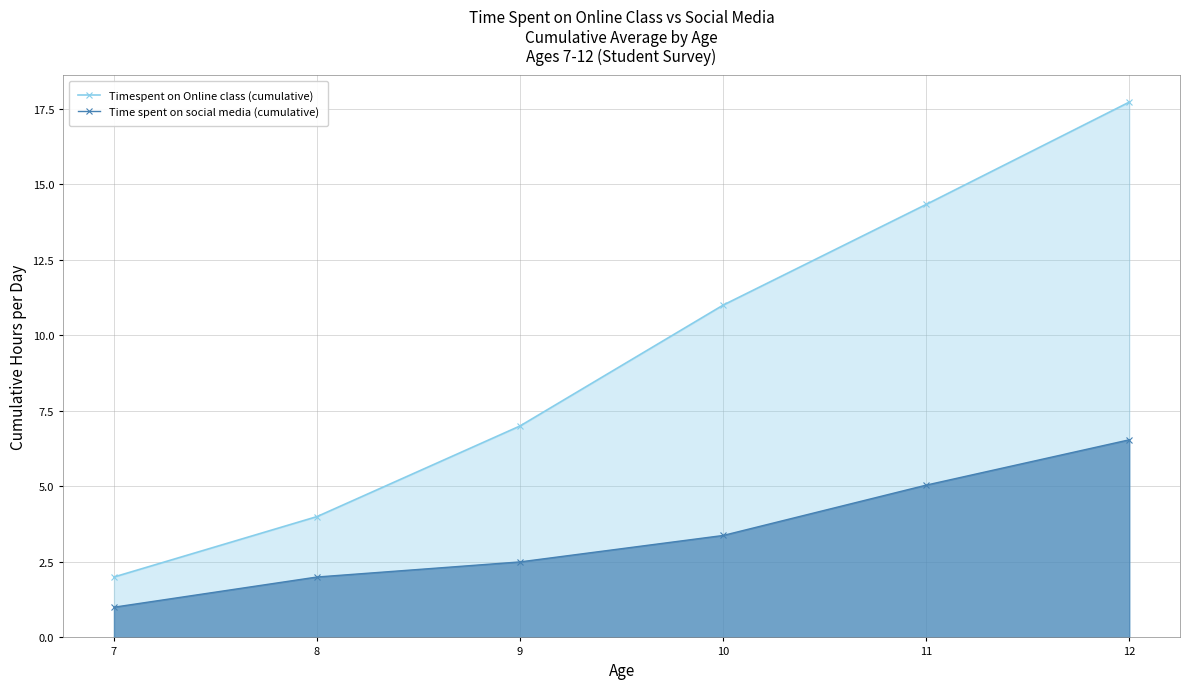

What is the value of the Time spent on social media (cumulative) point at the 1st from the left?

1.0